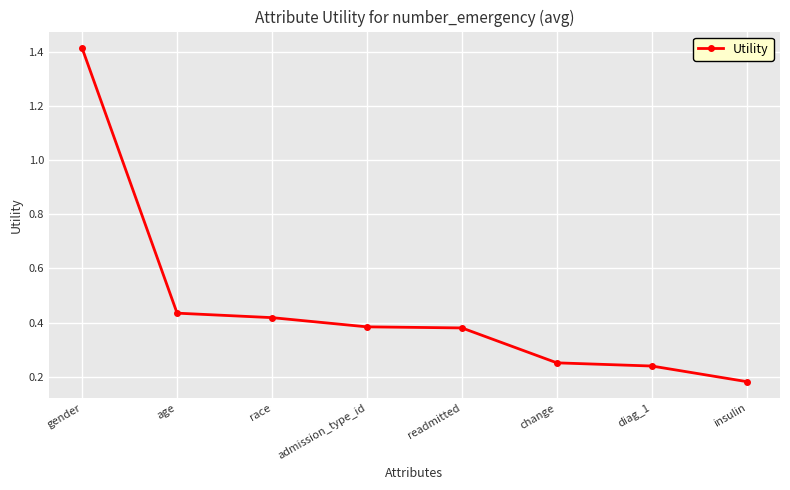

Is it true that the value at race is 0.1?

False